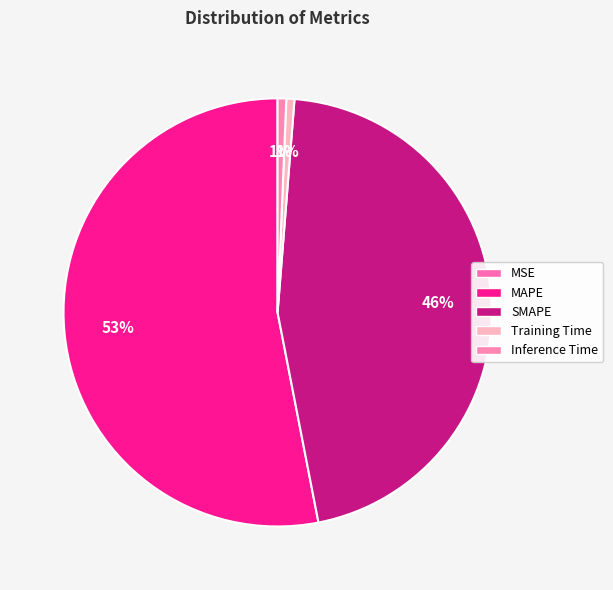

To the nearest percent, what is the average slice percentage?

20%